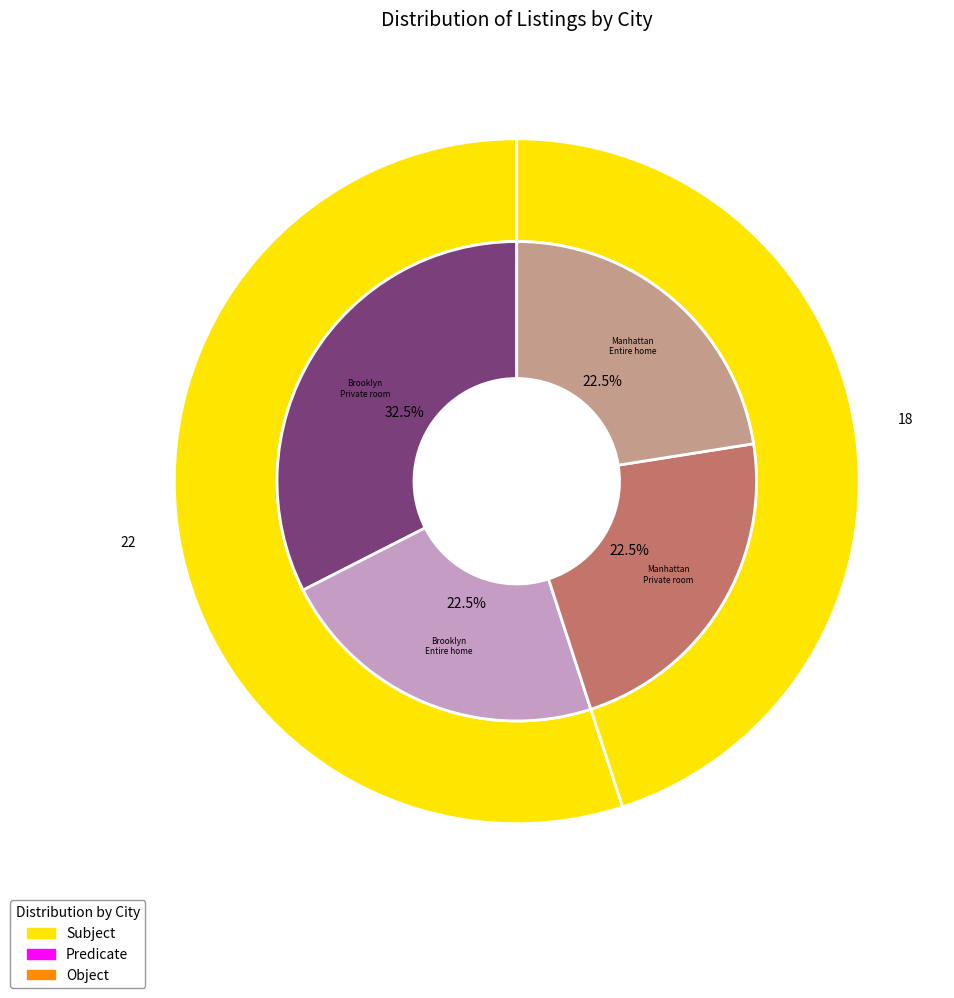

Is it true that Brooklyn is 41% of the pie?

False